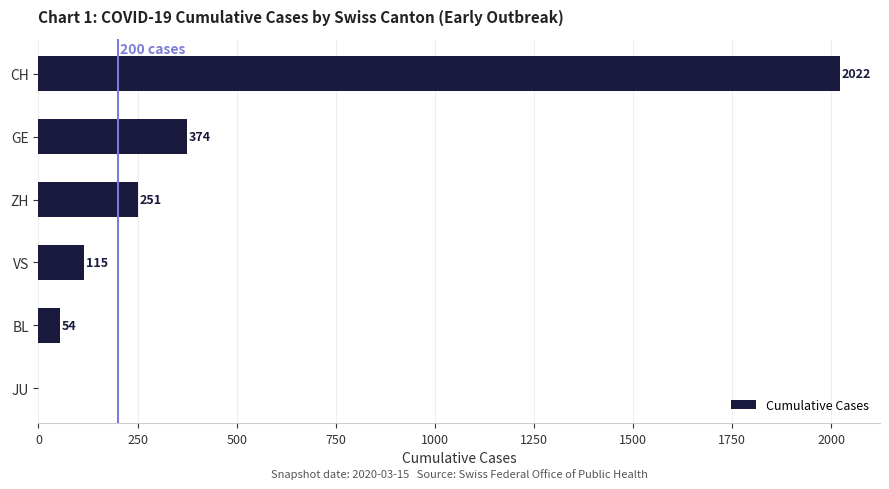

How many distinct data groups are displayed?

1